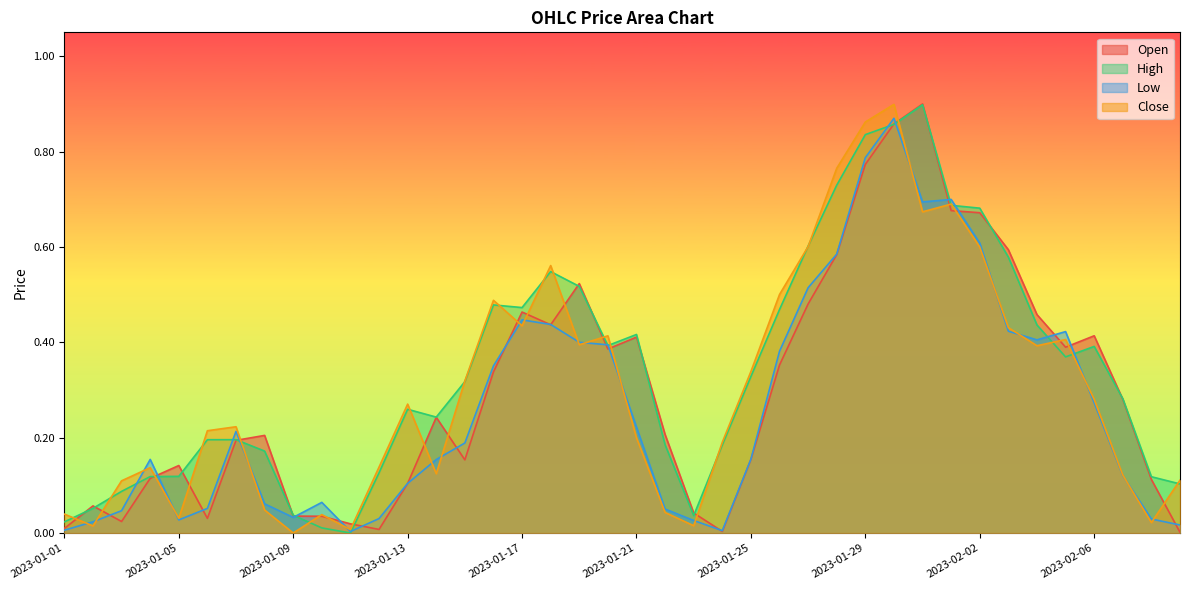

List the series in order of their peak value, lowest first.

Low, High, Close, Open